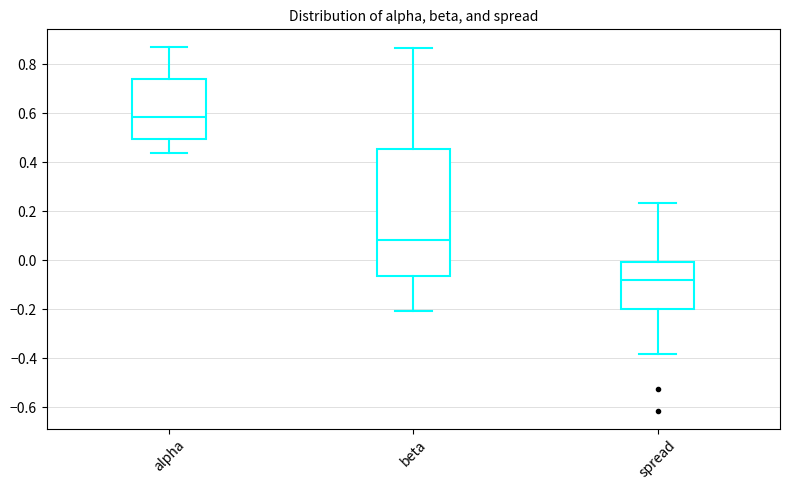

Where does the median line of the box for spread sit on the y-axis? The values are not printed on the chart, so give them approximately, as read against the axis.

-0.08